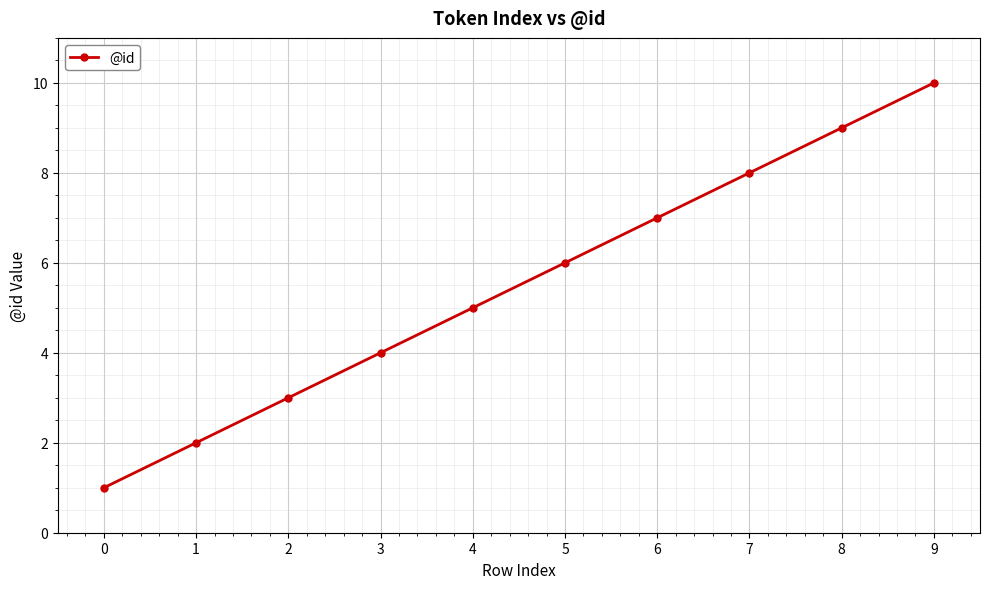

Reading right to left, list all the values displayed in this chart.

10	9	8	7	6	5	4	3	2	1